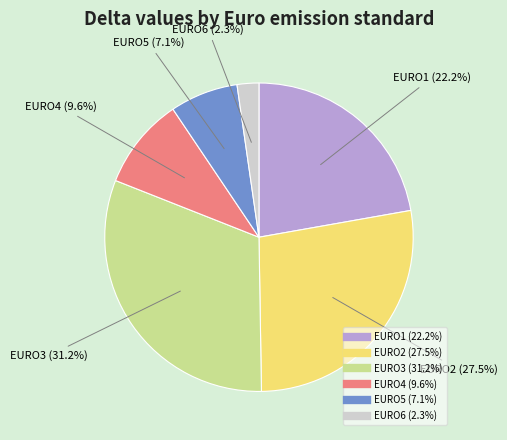

Is it true that EURO4 is 1% of the pie?

False